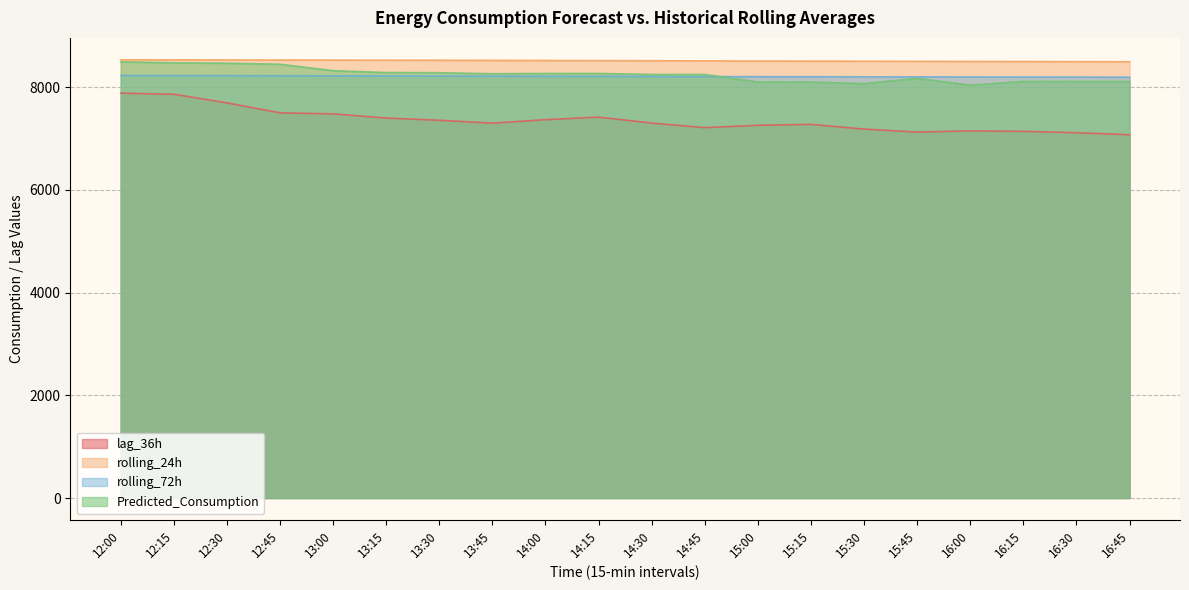

The value of rolling_24h at 15:45 is 8502.0. True or false?

True